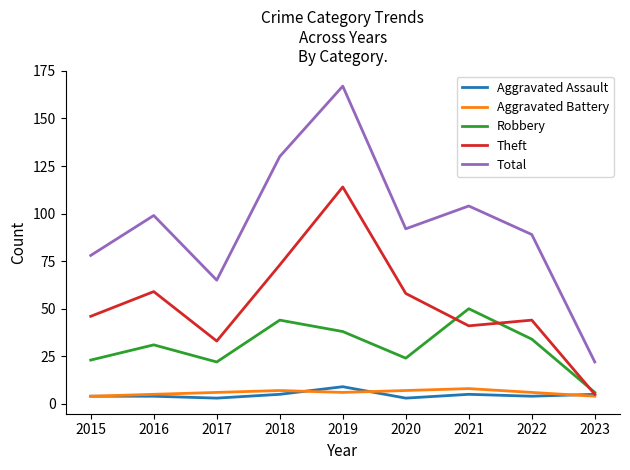

What is the approximate value of Aggravated Assault at 2015?

4